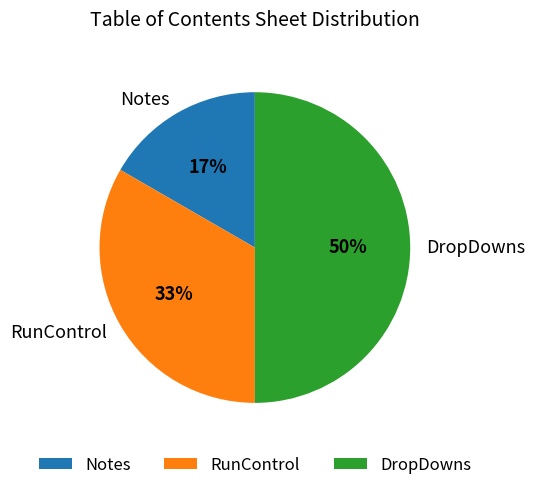

Is Notes the majority of the pie?

No